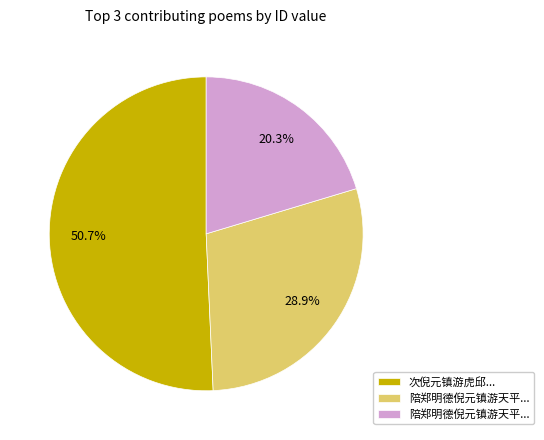

Count the number of slices in the pie.

3